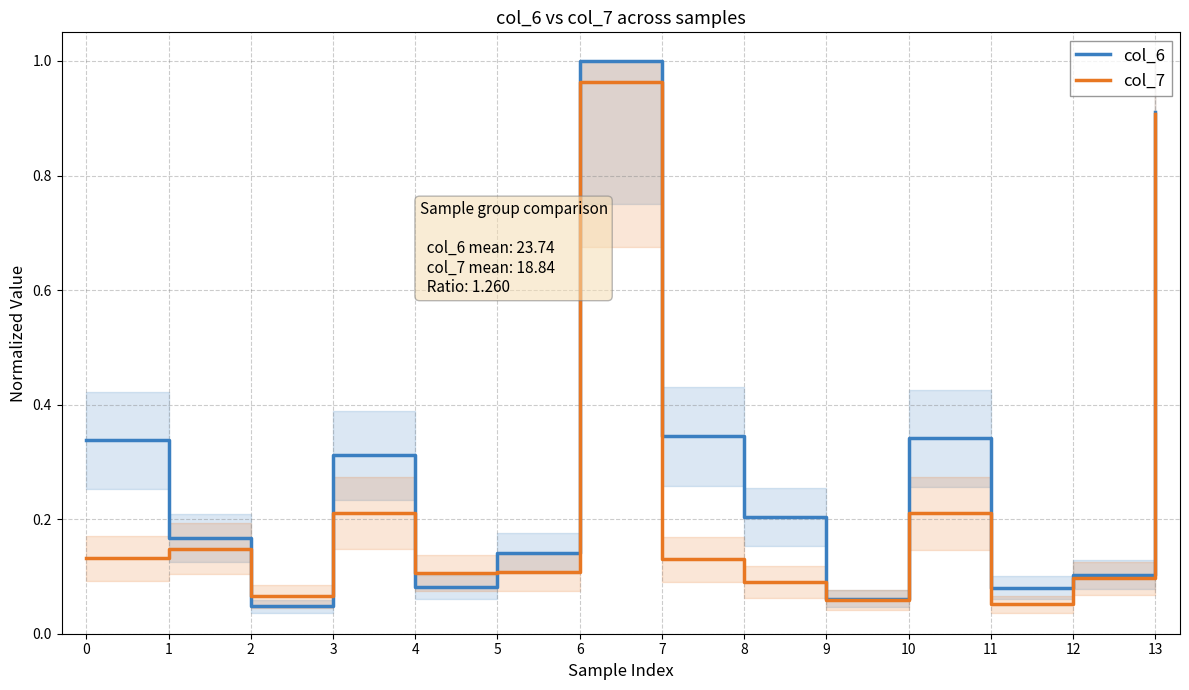

Which series has the largest total across all categories?

col_6